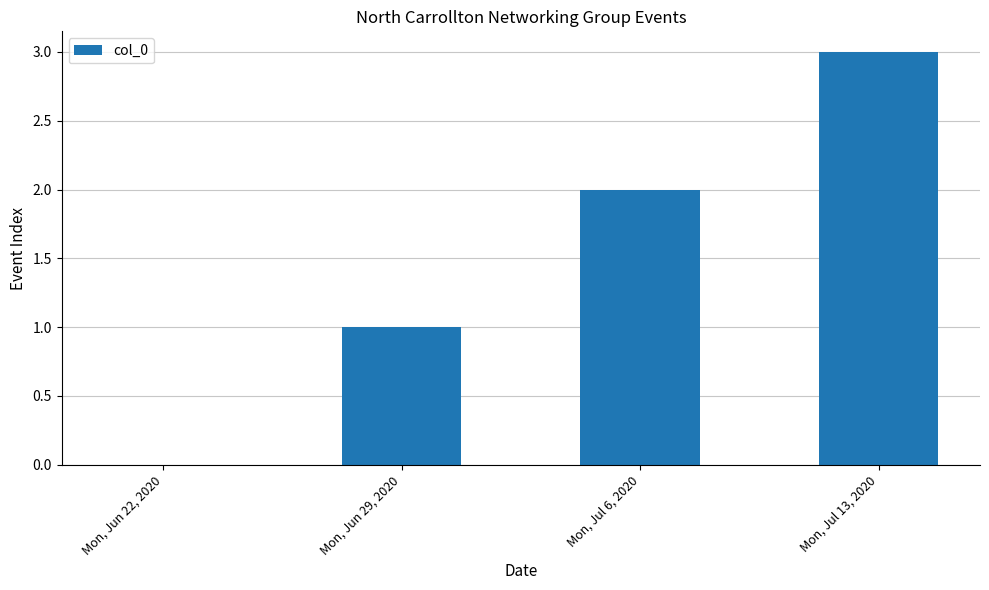

What is the change in value from Mon, Jun 22, 2020 to Mon, Jun 29, 2020?

+1